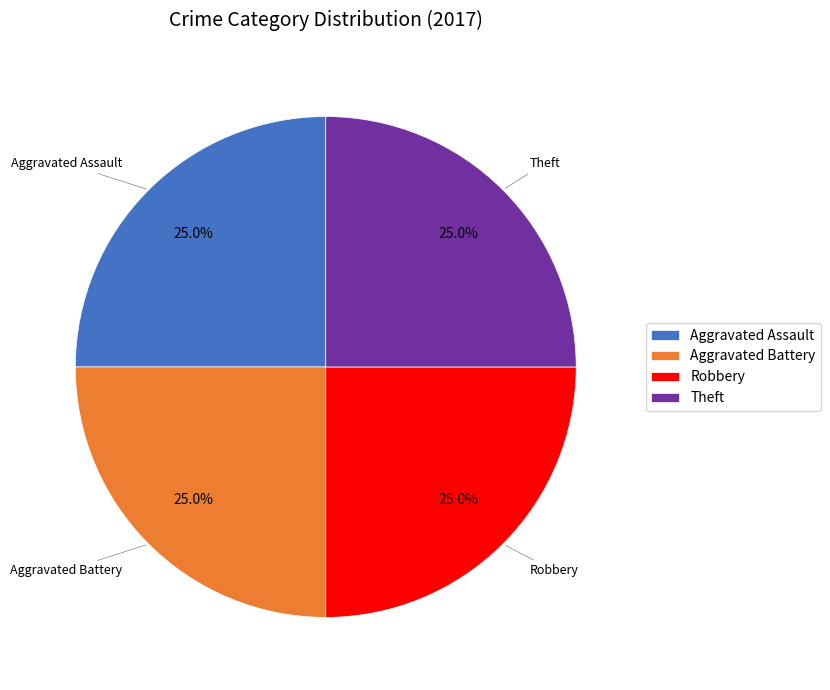

What percentage is the Robbery slice, to the nearest percent?

25%